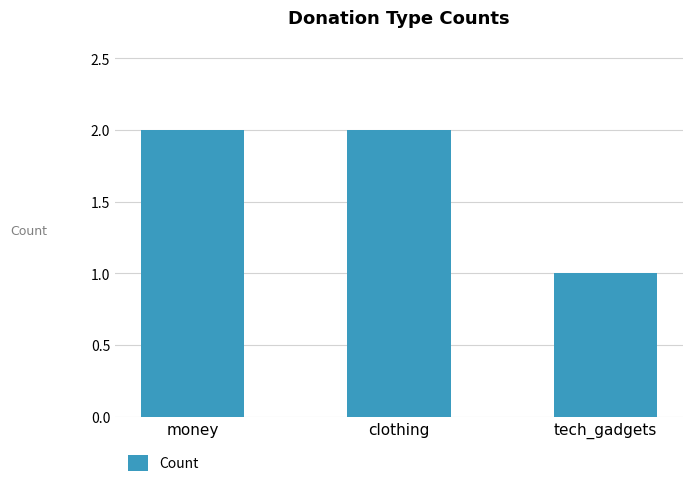

What is the sum of the values at money and tech_gadgets?

3